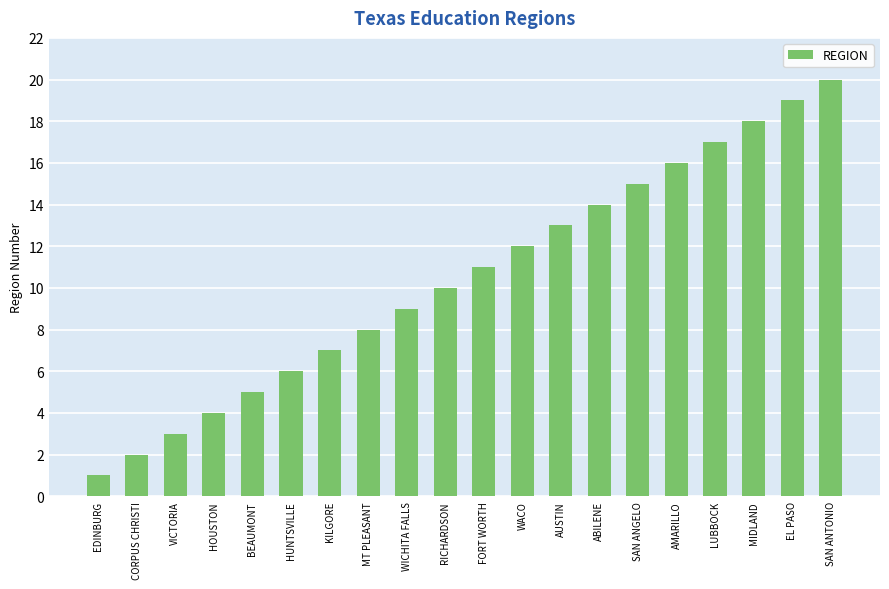

Read the value at SAN ANTONIO, to the nearest 5.

20